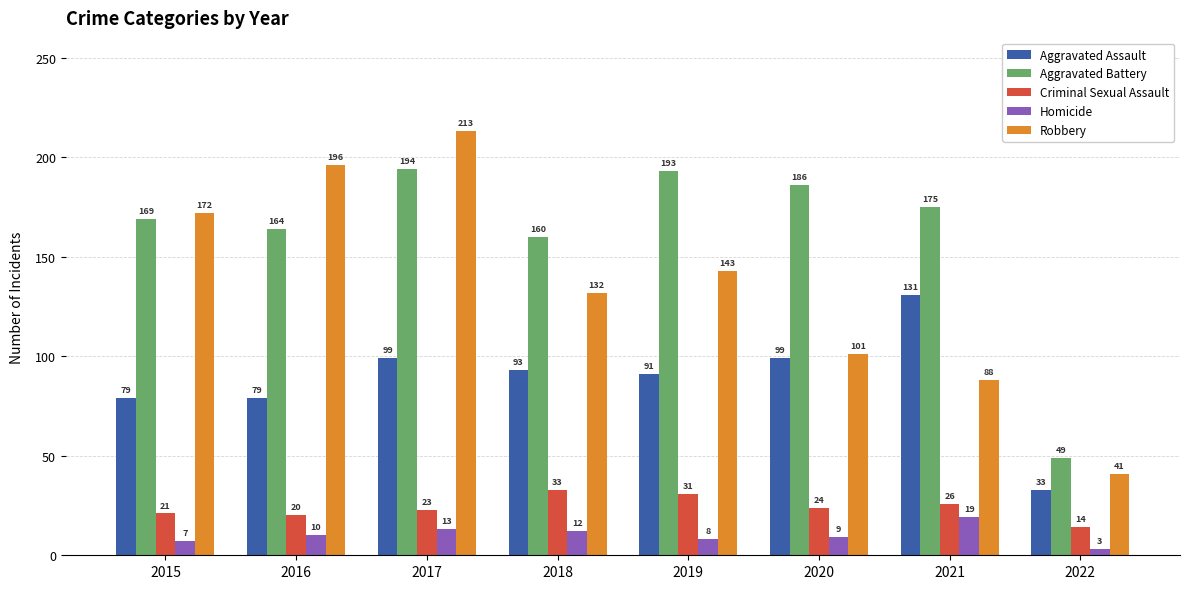

Rank the categories by Homicide value from highest to lowest.

2021, 2017, 2018, 2016, 2020, 2019, 2015, 2022